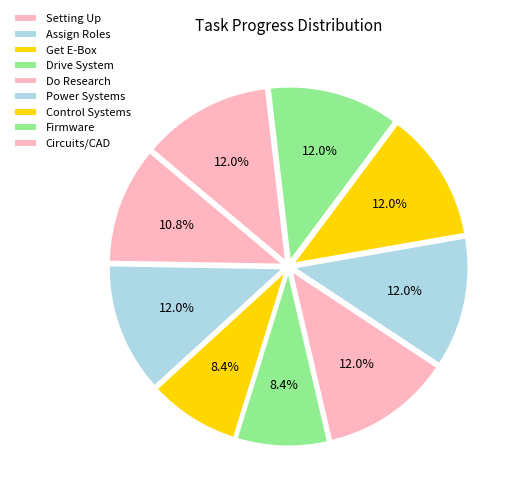

Combined, do Get E-Box and Drive System account for over 50%?

No